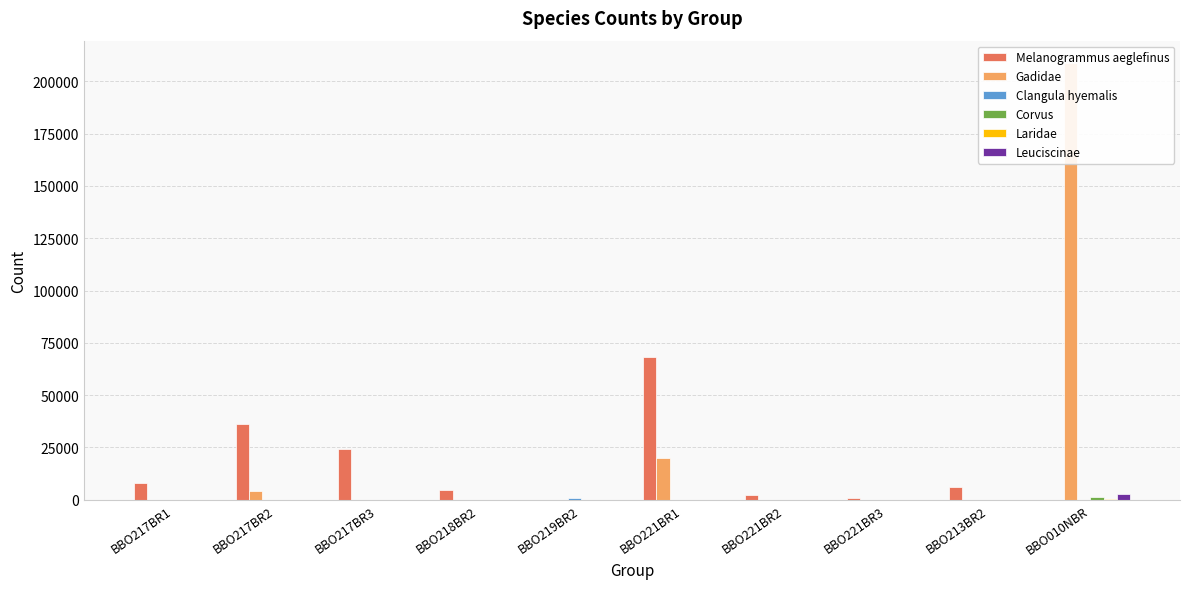

What is the label of the 7th bar from the right?

BBO218BR2